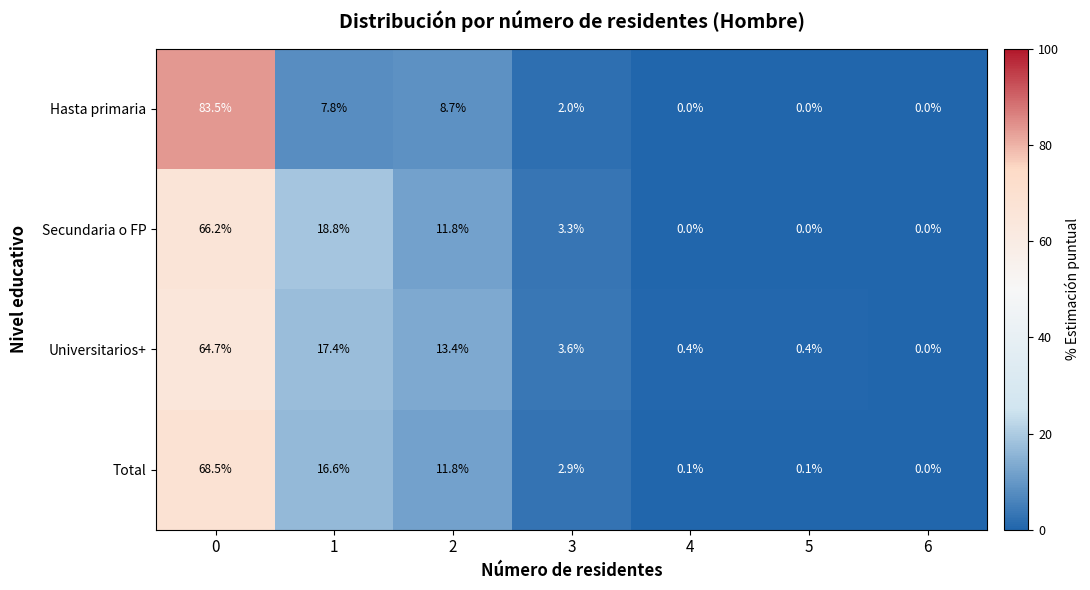

Is it true that Secundaria o FP equals 45.4 at 0?

False